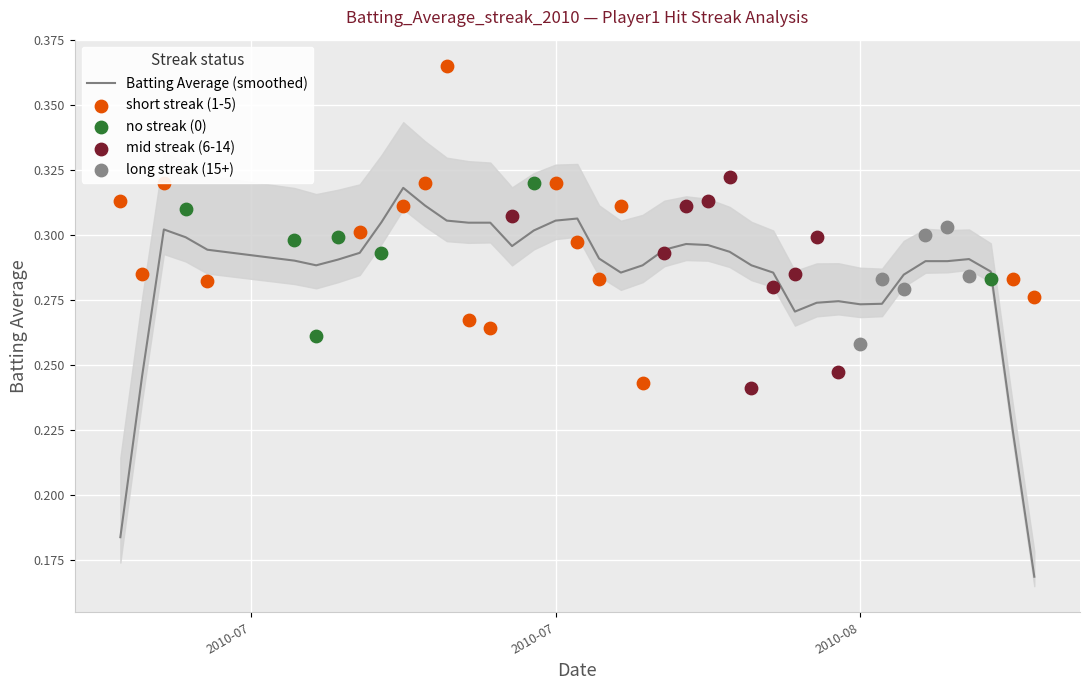

What is the change in value from 2010-07 to 22?

+0.1